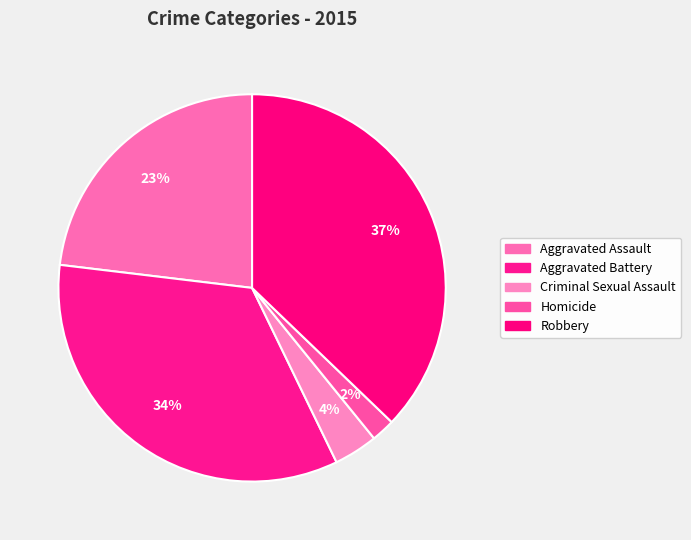

Does any single category account for the majority?

No